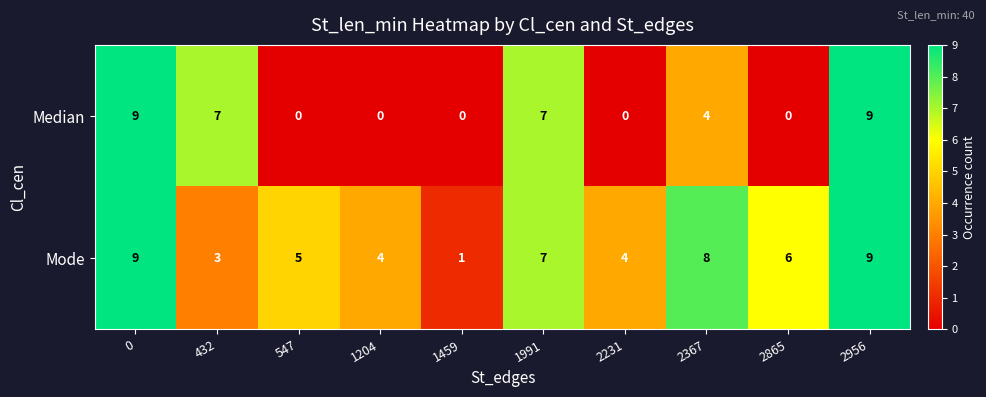

Where is Median nearest to the value 4?

2367